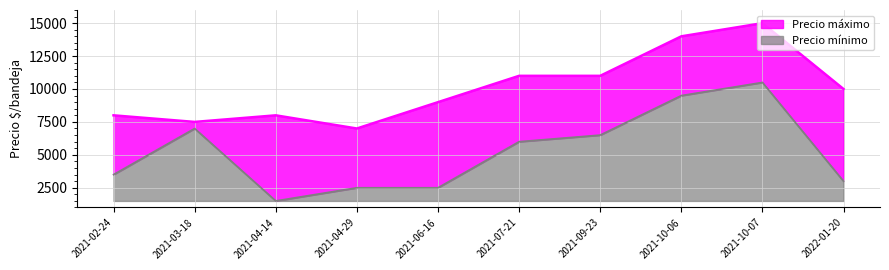

What is the difference between the maximum and minimum values in the Precio mínimo series?

9000